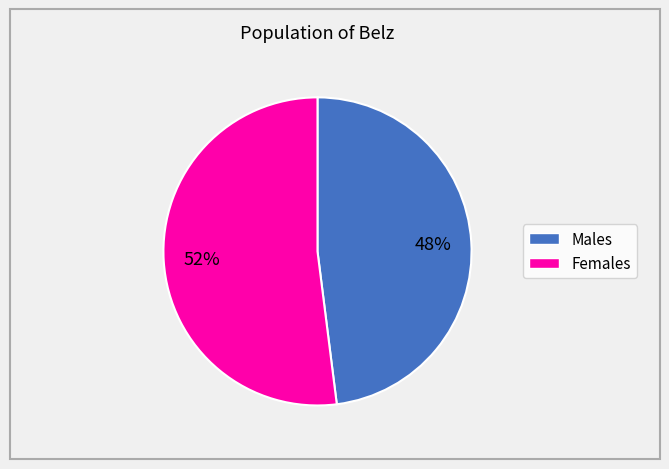

Count the number of slices in the pie.

2